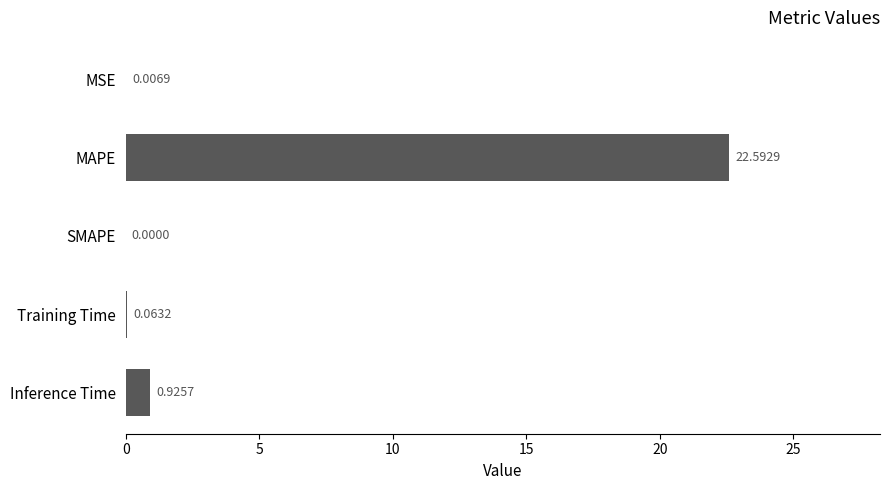

Which category has the highest value across all series?

MAPE